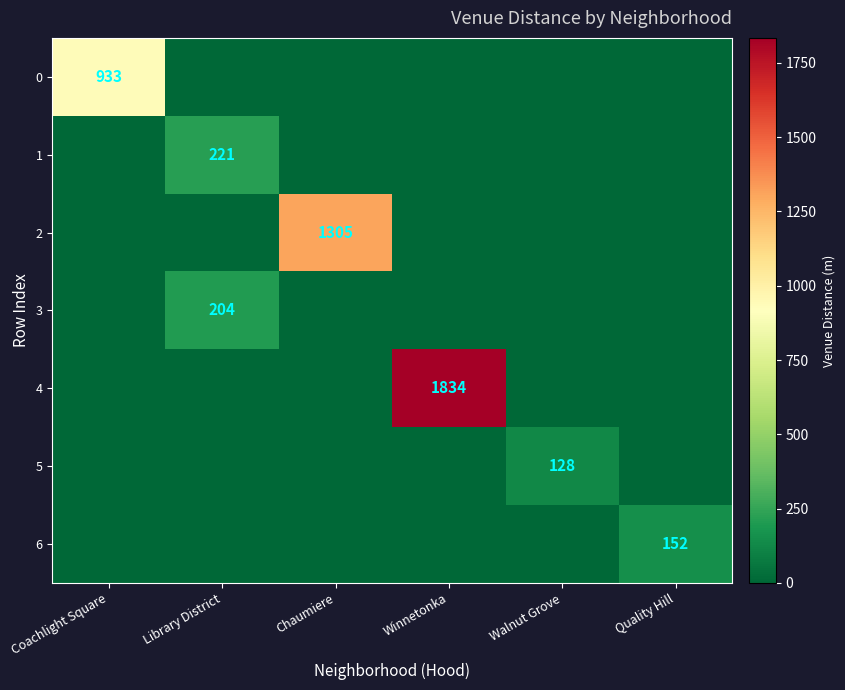

Is it true that 1 equals 221 at Library District?

True